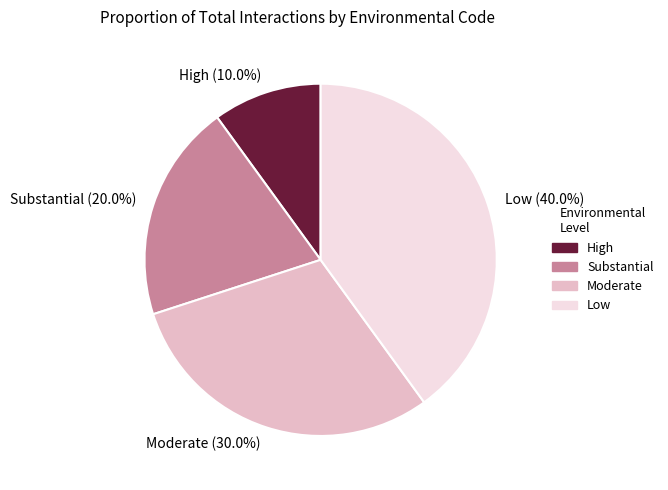

To the nearest percent, what percentage of the pie is High?

10%